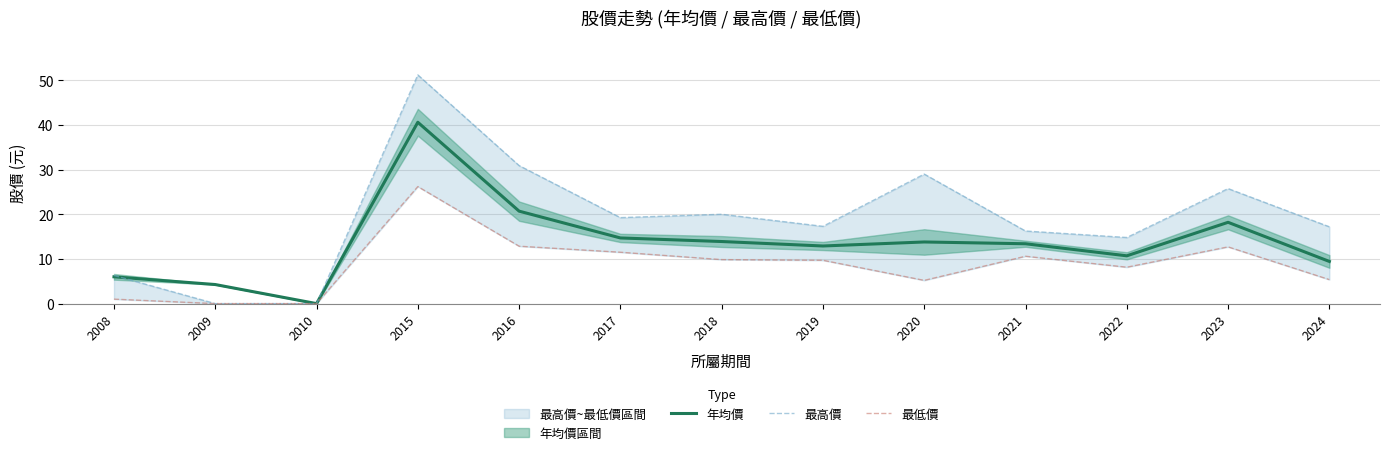

The value of 最高價 at 2018 is 20.0. True or false?

True